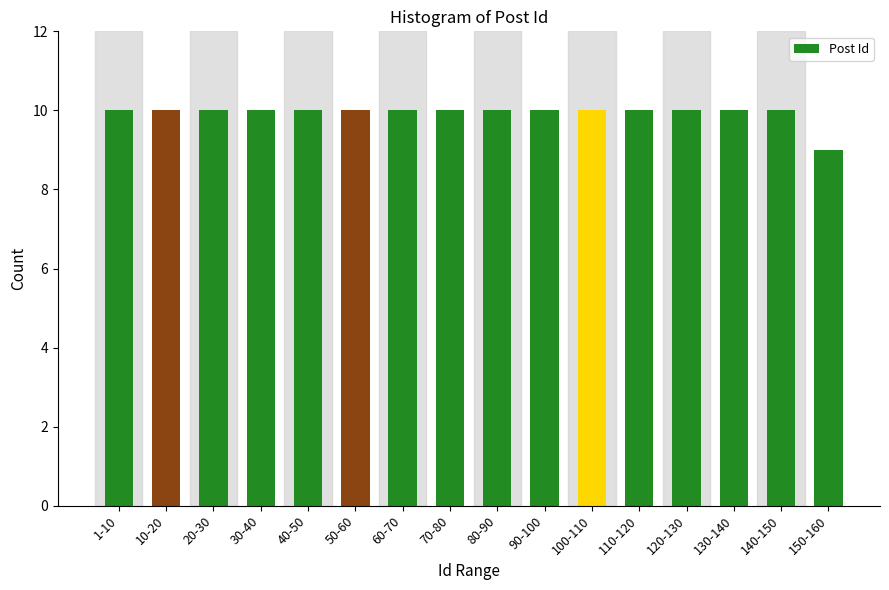

Reading right to left, extract all data points from this chart.

150-160=9	140-150=10	130-140=10	120-130=10	110-120=10	100-110=10	90-100=10	80-90=10	70-80=10	60-70=10	50-60=10	40-50=10	30-40=10	20-30=10	10-20=10	1-10=10